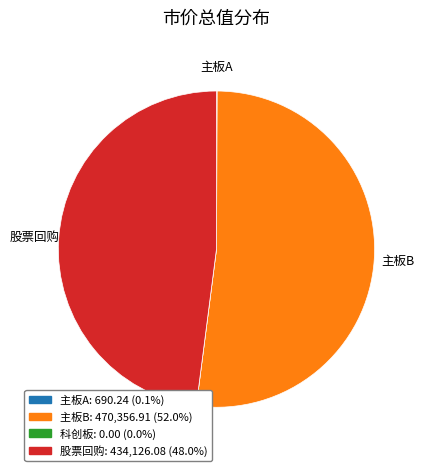

Is there a majority slice in this chart?

Yes